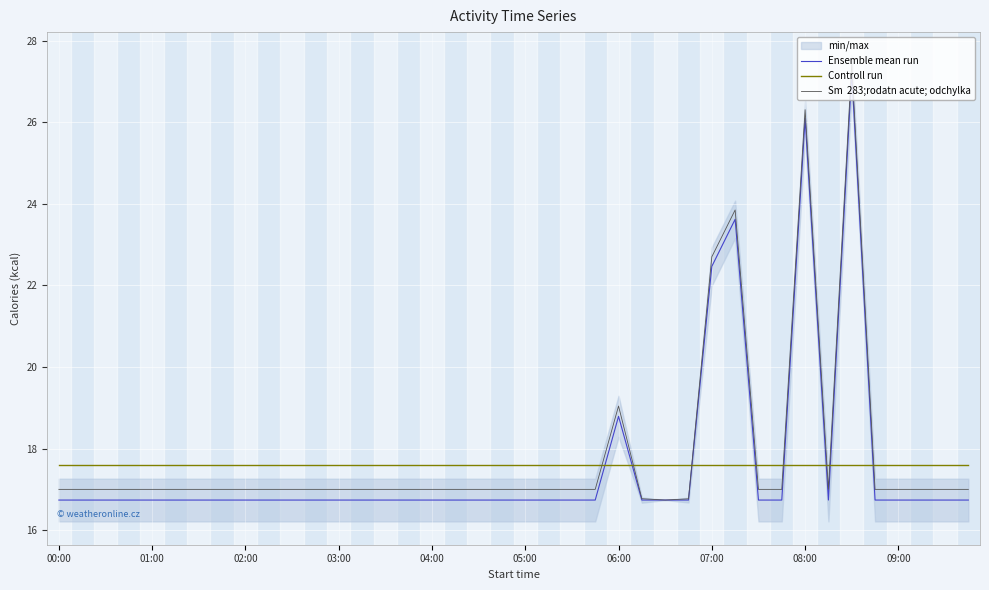

At which label does Sm  283;rodatn acute; odchylka first exceed 17?

00:00